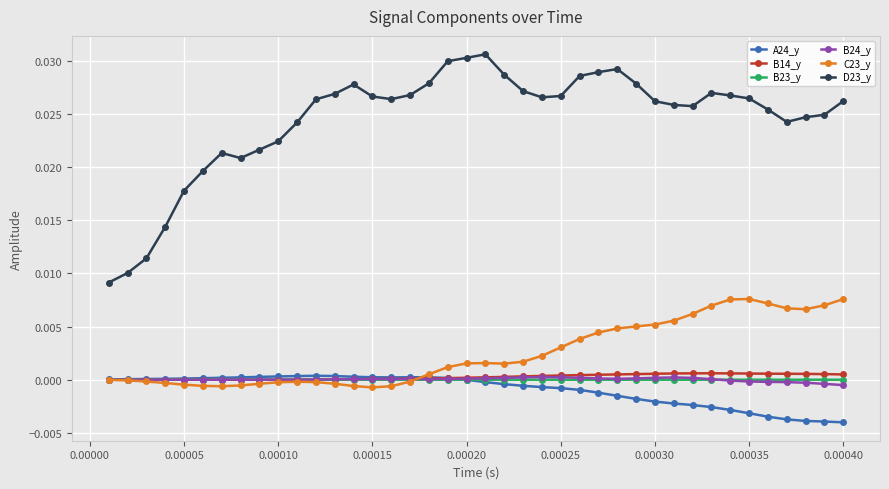

True or false: B24_y has more than 2 points higher than both neighbors.

True